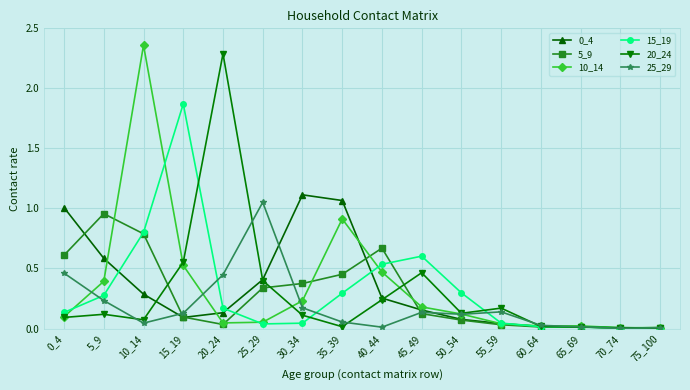

Which category has the highest value in the 5_9 series?

5_9